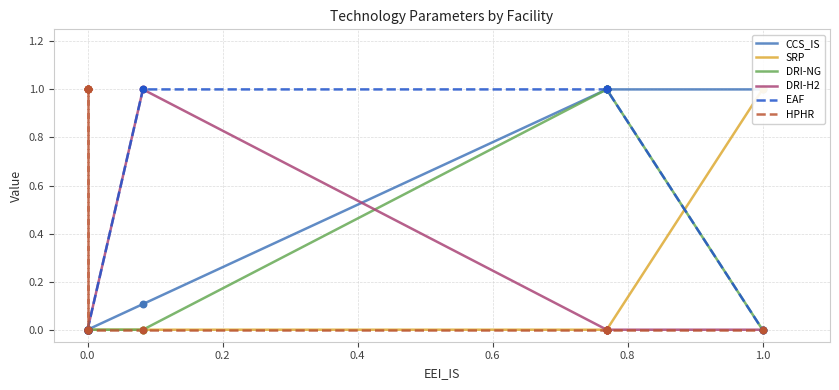

What is the total value across all series at 0.0?

1.0